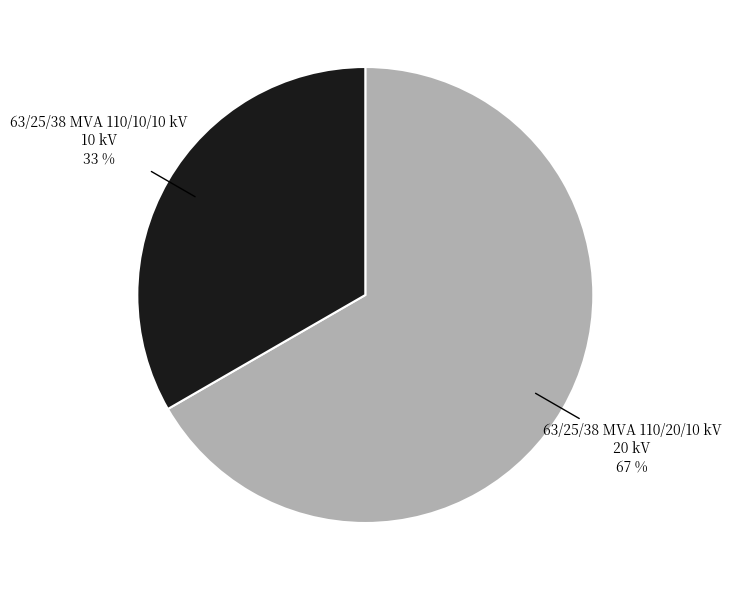

To the nearest percent, what is the combined percentage of 63/25/38 MVA 110/20/10 kV and 63/25/38 MVA 110/10/10 kV?

100%